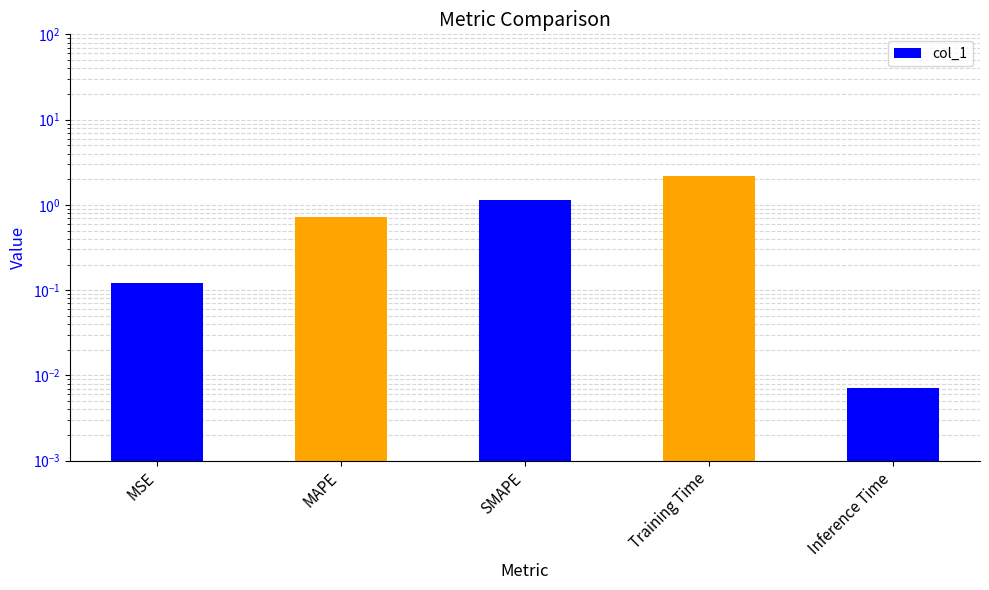

What position from the left is MSE?

1